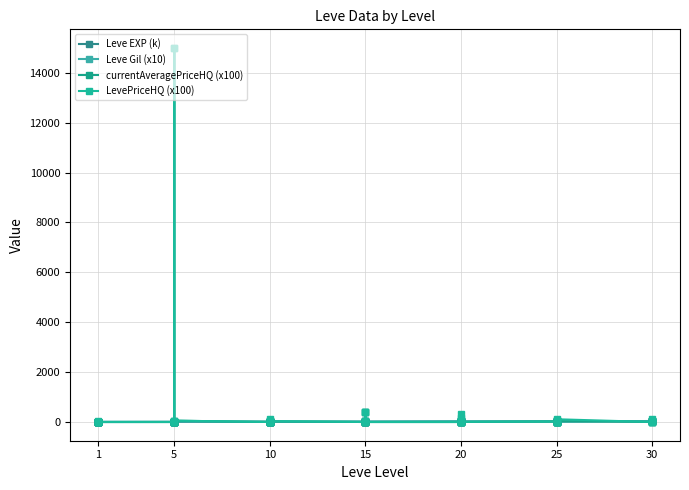

What is the difference between the maximum and second lowest values in the Leve EXP (k) series?

42.8